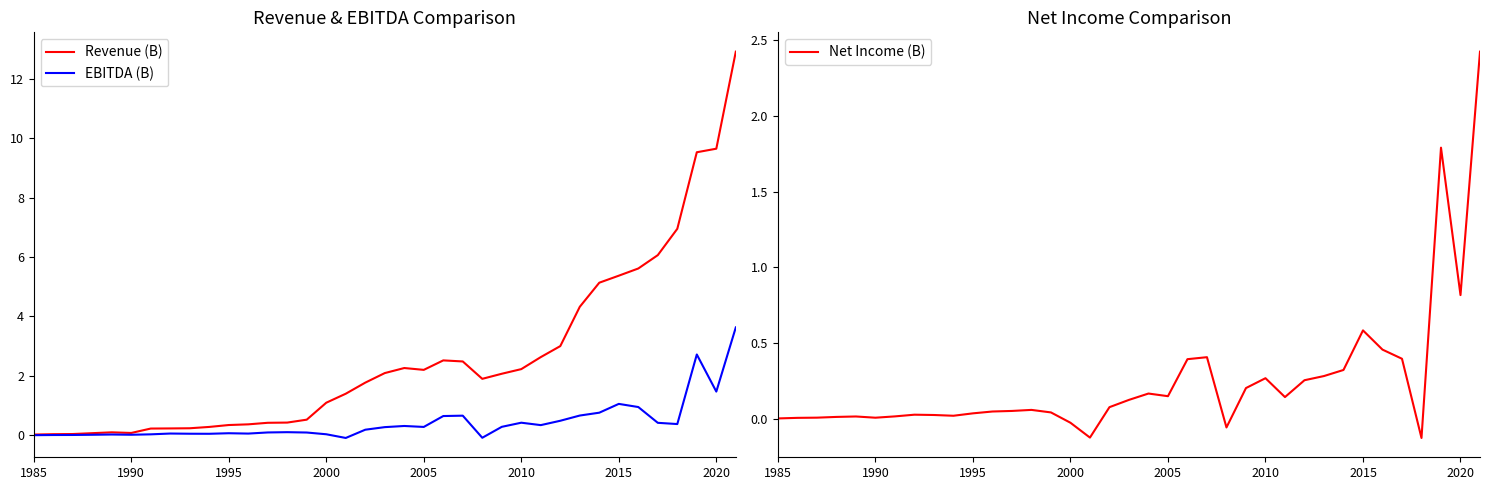

True or false: Net Income (B) has more than 2 interior local peaks.

True